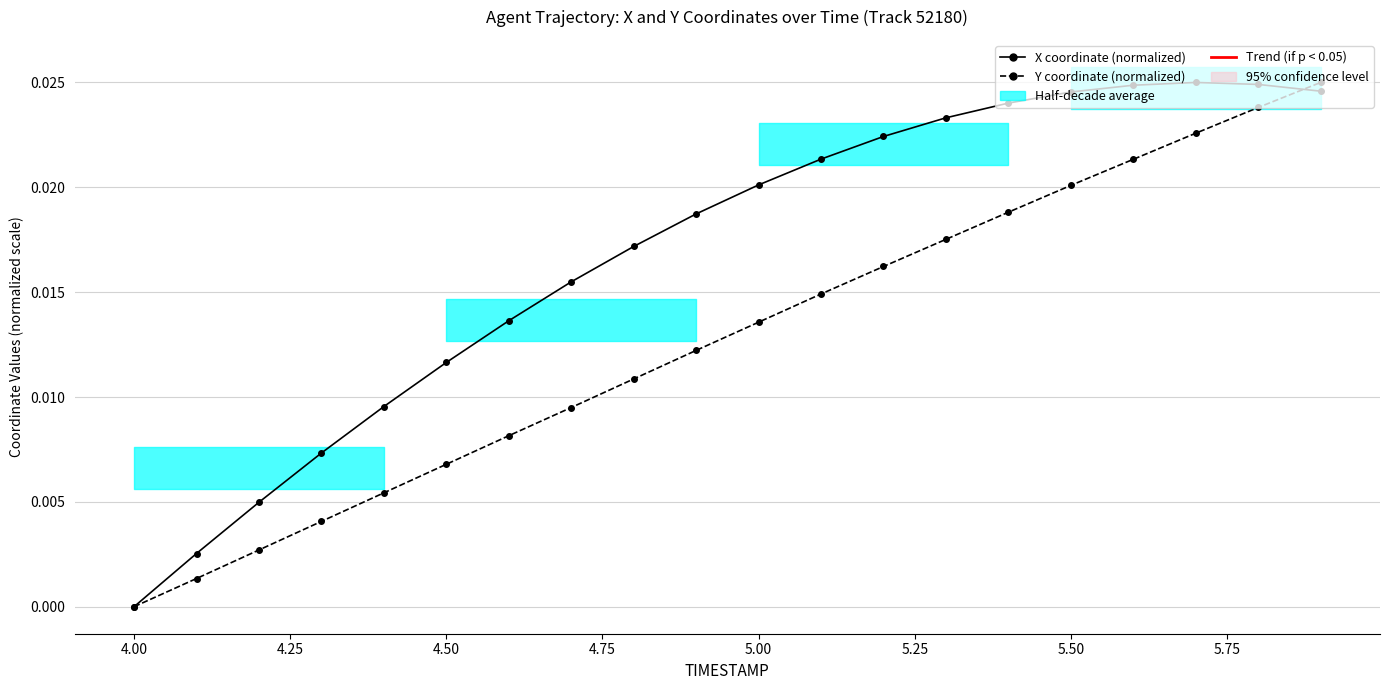

At 5.50, list the series in order from smallest to largest.

Y coordinate (normalized), X coordinate (normalized)